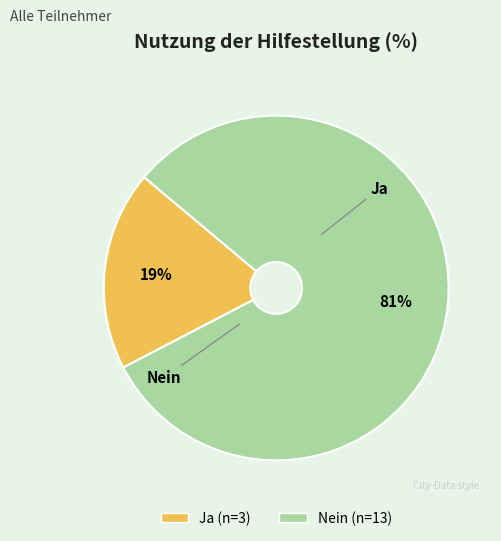

What is the majority slice?

Nein